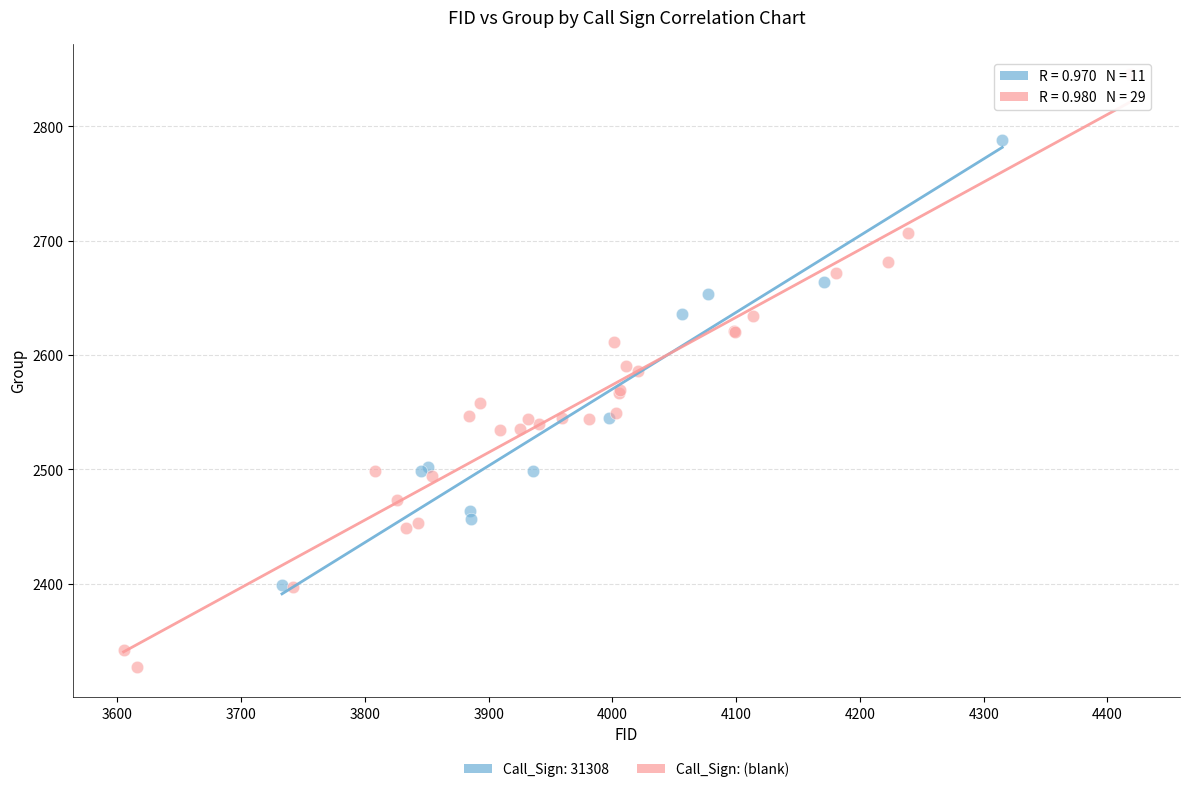

Which series has the widest spread of Y values?

Call_Sign: (blank)